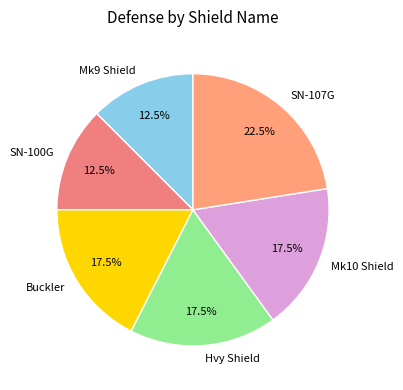

Which category has the biggest portion of the pie?

SN-107G